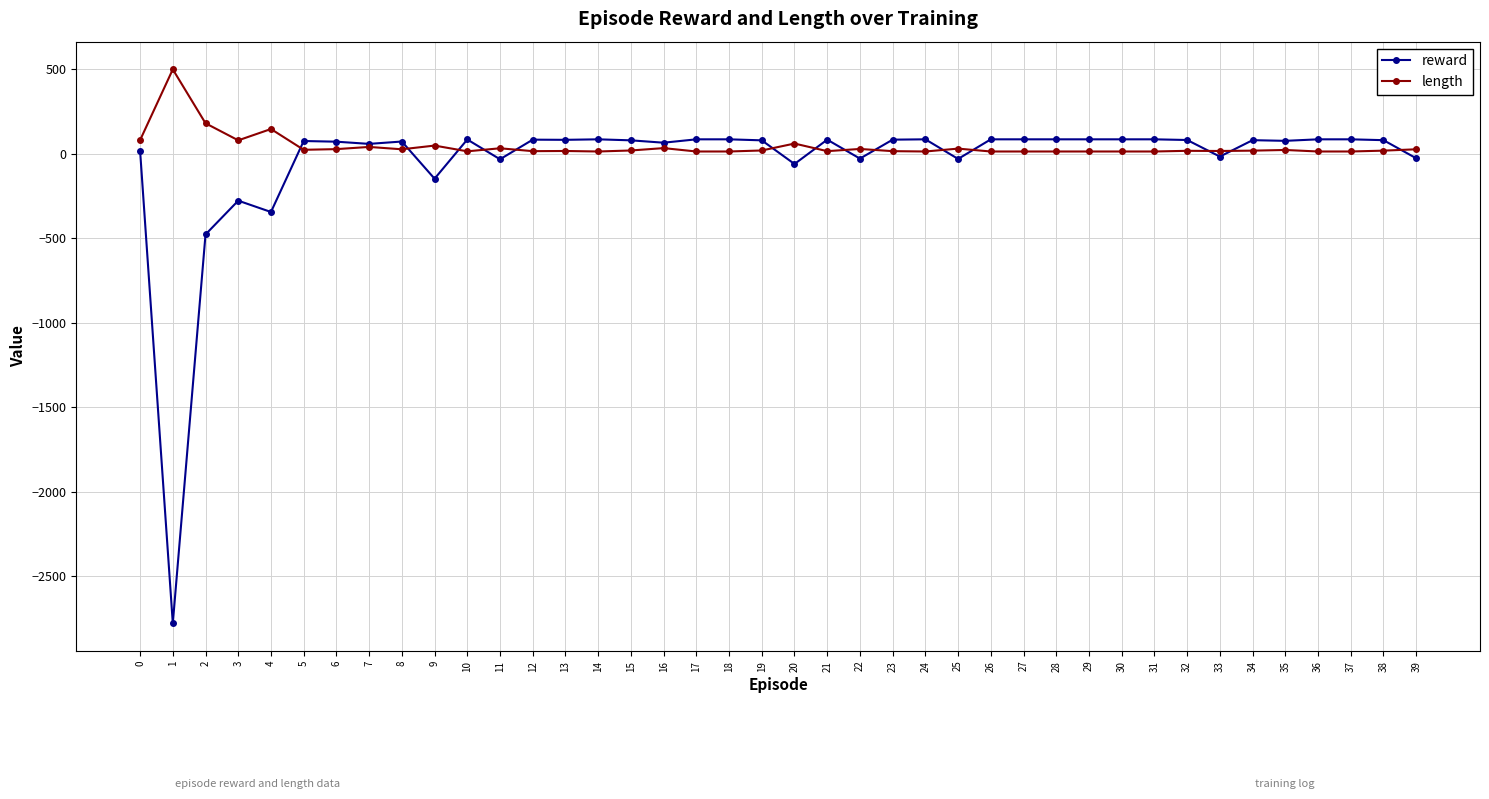

What is the lowest value of the reward series?

-2778